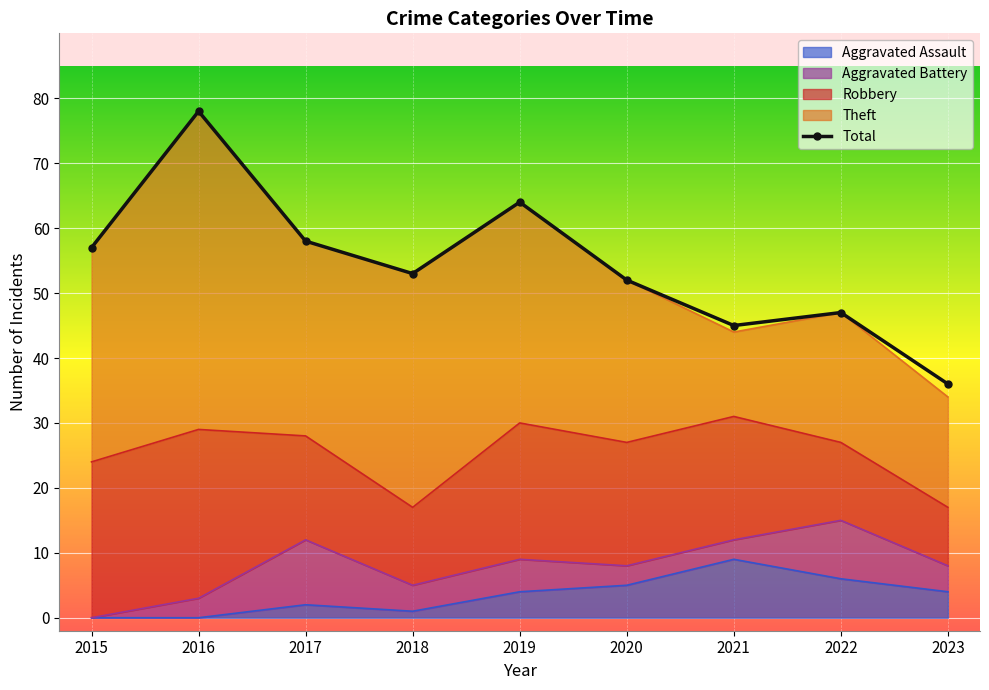

Reading left to right, what are all the values shown in this chart?

2015=57	2016=78	2017=58	2018=53	2019=64	2020=52	2021=45	2022=47	2023=36